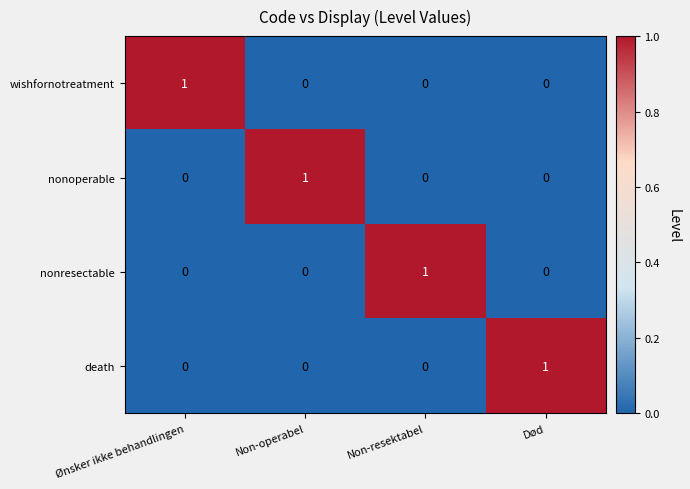

The nonoperable series shows 0 at Ønsker ikke behandlingen. True or false?

True